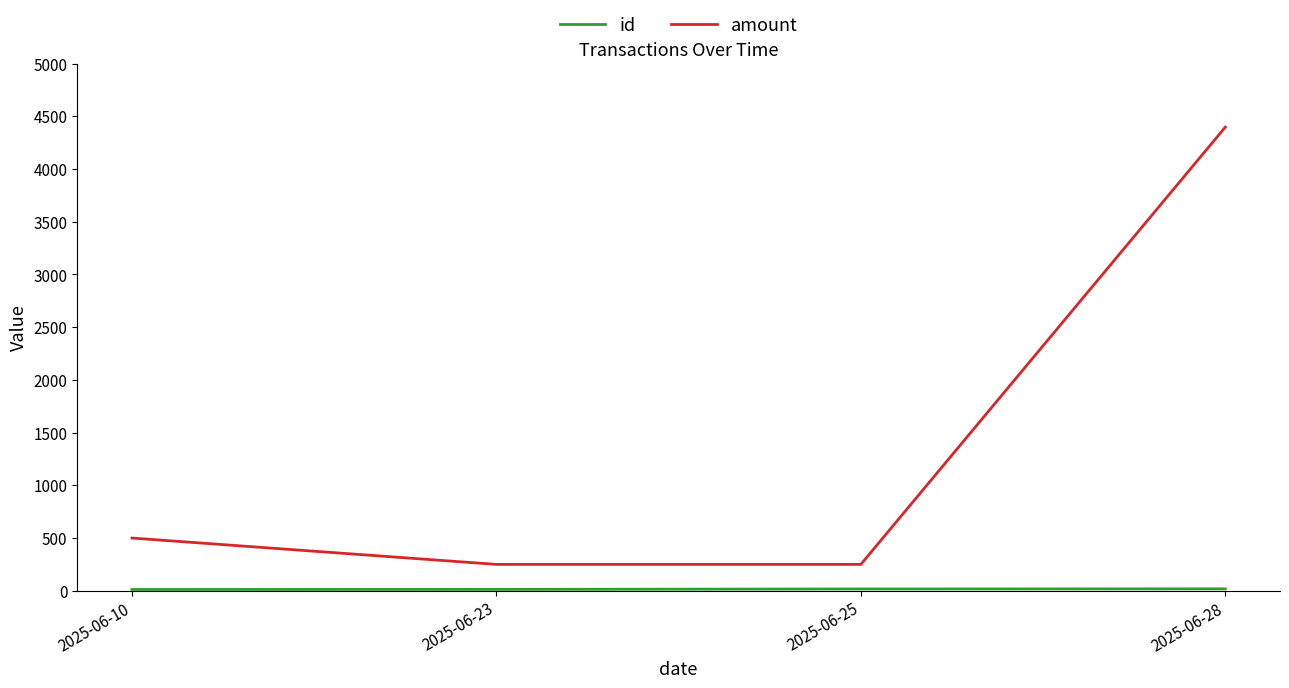

At which category is the sum across all series the highest?

2025-06-28